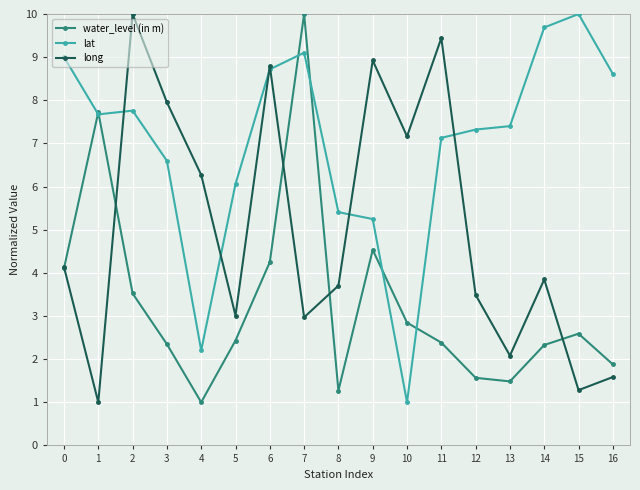

List the series in order of their overall mean, highest first.

lat, long, water_level (in m)